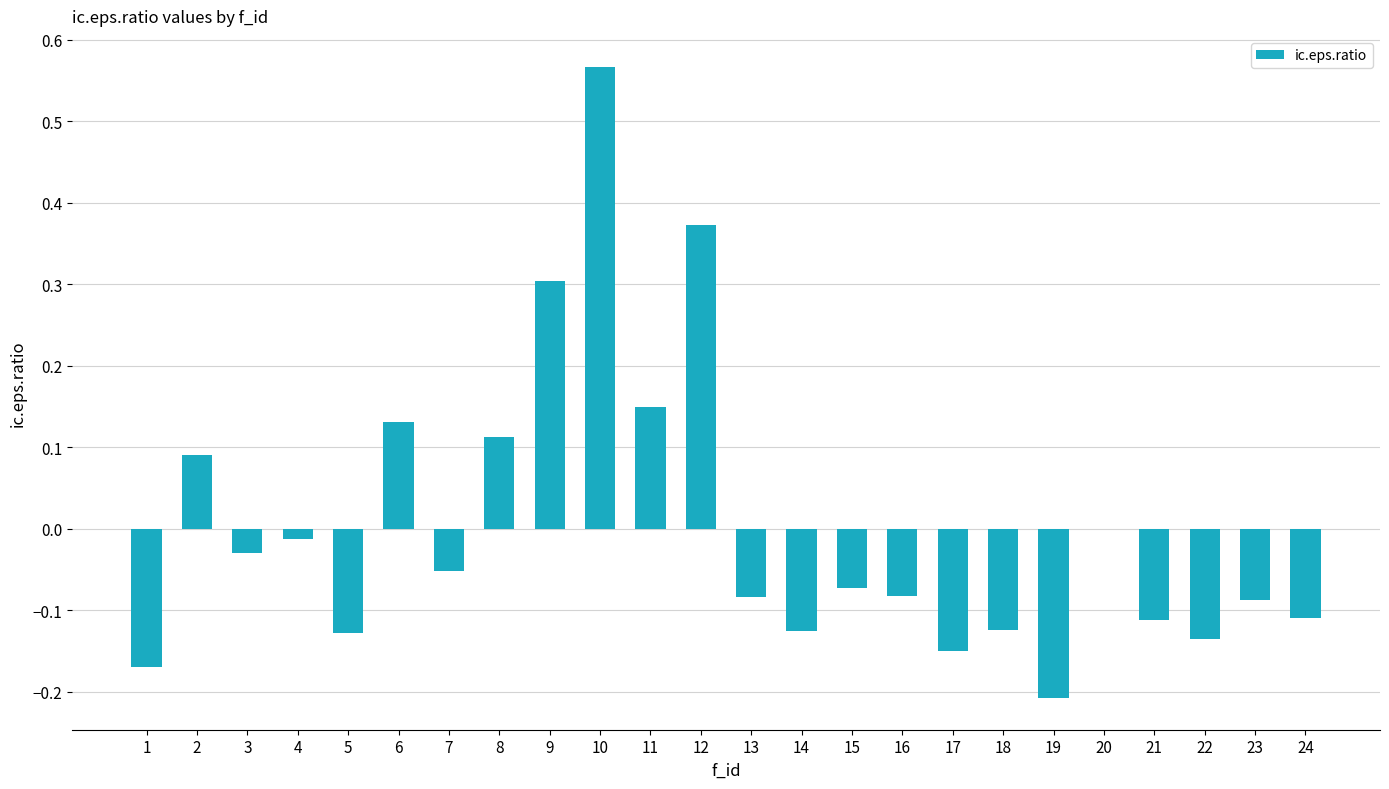

The value at 9 is 0.3. True or false?

True